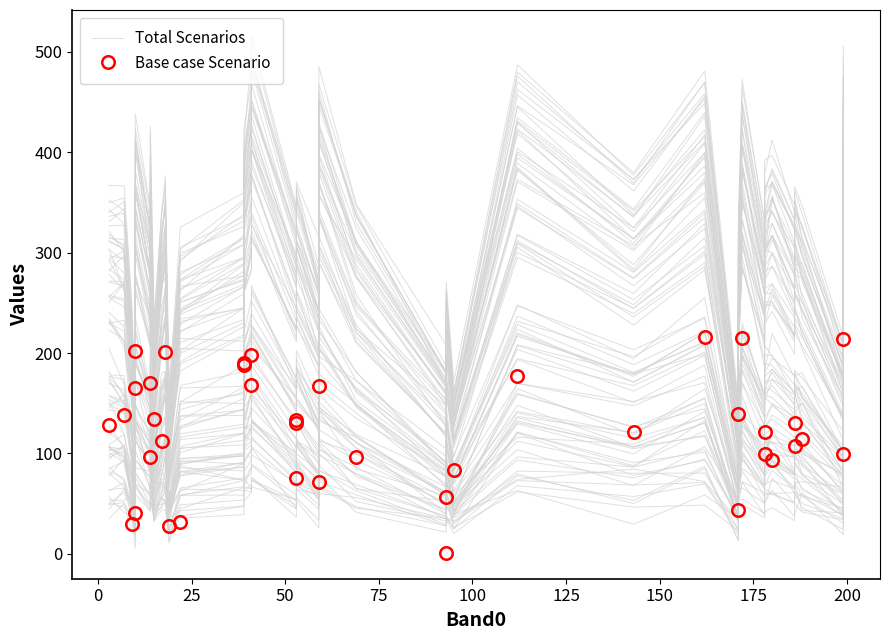

After their last crossing, which series has the higher values: Total Scenarios or Base case Scenario?

Total Scenarios